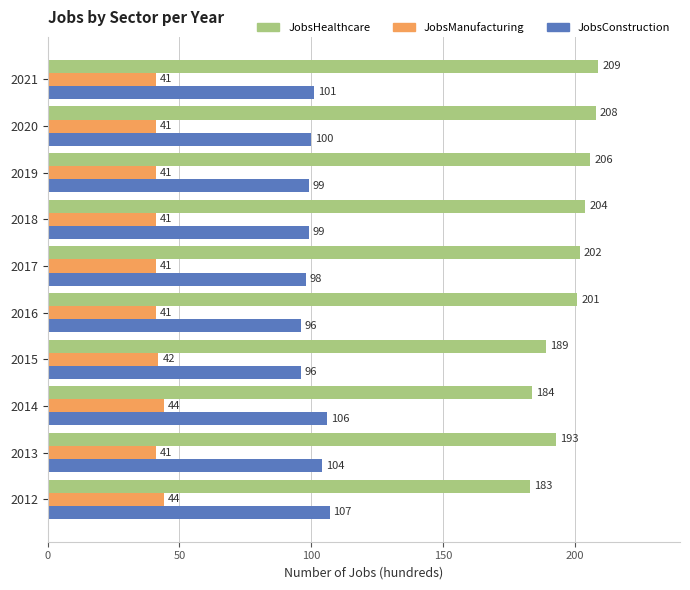

Where is JobsHealthcare nearest to the value 196?

2013